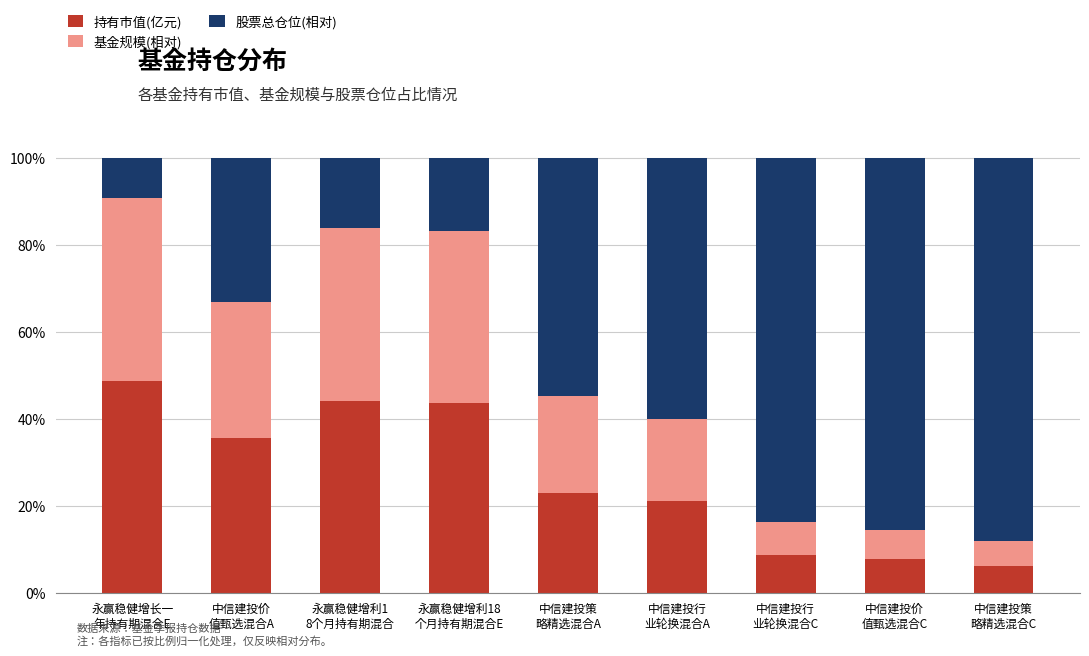

What is the lowest value of the 持有市值(亿元) series?

6.1